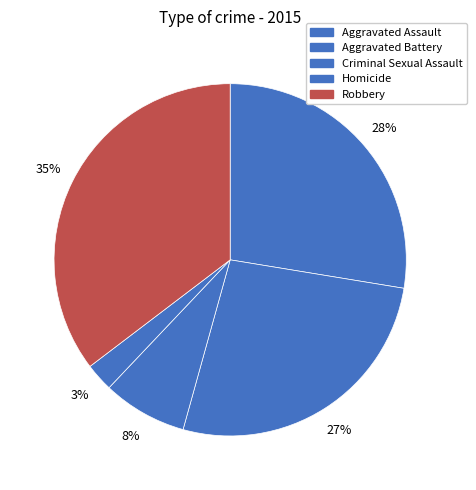

What is the change in value from Aggravated Assault to Aggravated Battery?

-1